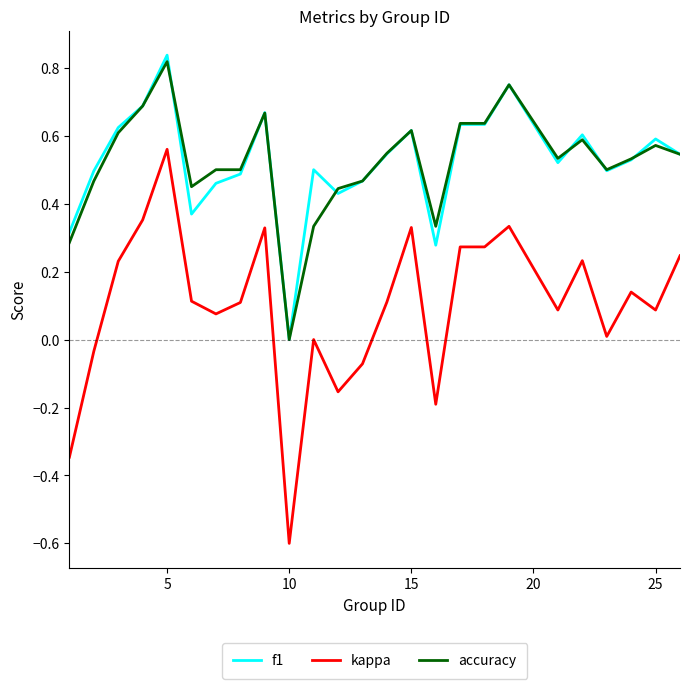

True or false: kappa and accuracy intersect in this chart.

False